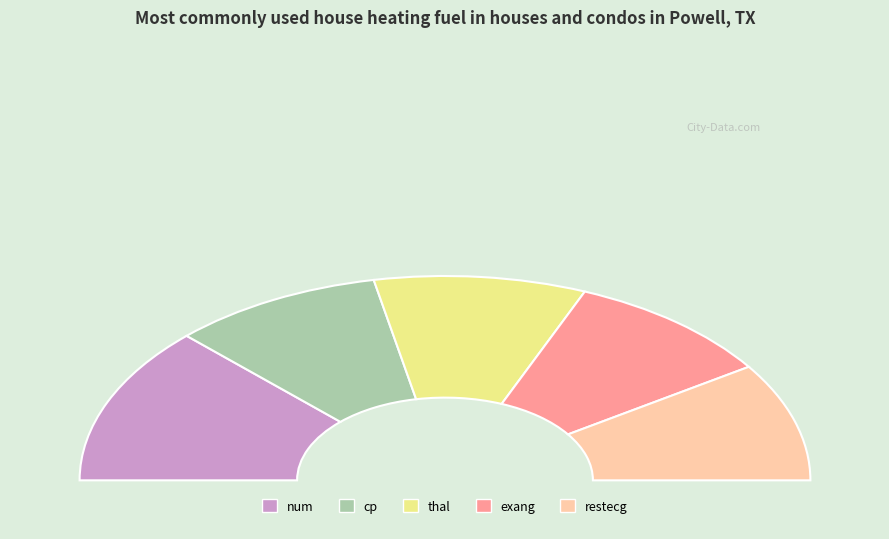

Rank the categories by value from highest to lowest.

num, cp, thal, exang, restecg